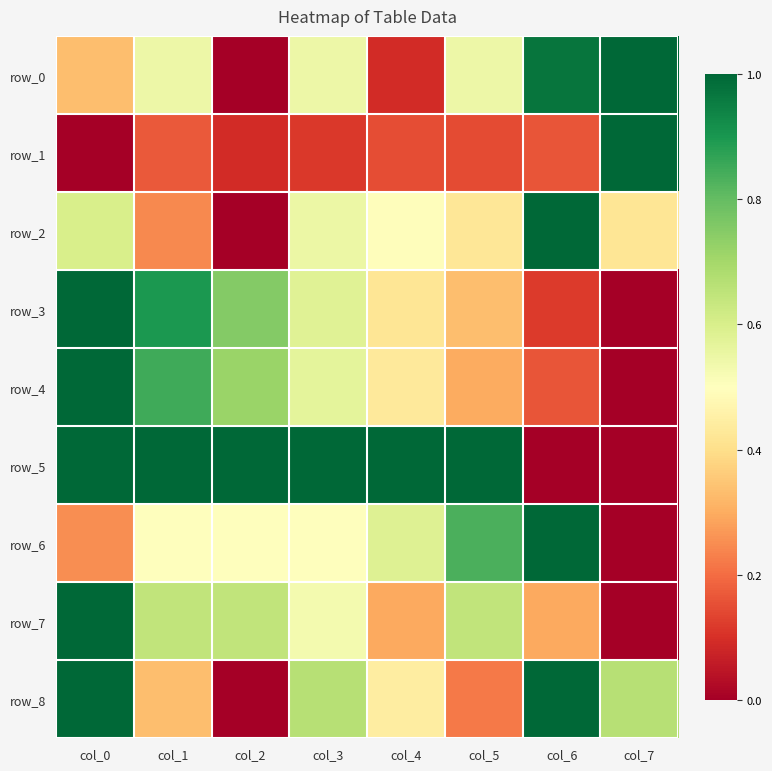

Reading left to right, list all the values displayed in this chart.

row_0: col_0=0.3	col_1=0.5	col_2=0.0	col_3=0.5	col_4=0.1	col_5=0.5	col_6=1.0	col_7=1.0
row_1: col_0=0.0	col_1=0.2	col_2=0.1	col_3=0.1	col_4=0.2	col_5=0.1	col_6=0.2	col_7=1.0
row_2: col_0=0.6	col_1=0.2	col_2=0.0	col_3=0.5	col_4=0.5	col_5=0.4	col_6=1.0	col_7=0.4
row_3: col_0=1.0	col_1=0.9	col_2=0.8	col_3=0.6	col_4=0.4	col_5=0.3	col_6=0.1	col_7=0.0
row_4: col_0=1.0	col_1=0.8	col_2=0.7	col_3=0.6	col_4=0.4	col_5=0.3	col_6=0.2	col_7=0.0
row_5: col_0=1.0	col_1=1.0	col_2=1.0	col_3=1.0	col_4=1.0	col_5=1.0	col_6=0.0	col_7=0.0
row_6: col_0=0.2	col_1=0.5	col_2=0.5	col_3=0.5	col_4=0.6	col_5=0.8	col_6=1.0	col_7=0.0
row_7: col_0=1.0	col_1=0.6	col_2=0.6	col_3=0.5	col_4=0.3	col_5=0.6	col_6=0.3	col_7=0.0
row_8: col_0=1.0	col_1=0.3	col_2=0.0	col_3=0.7	col_4=0.4	col_5=0.2	col_6=1.0	col_7=0.7